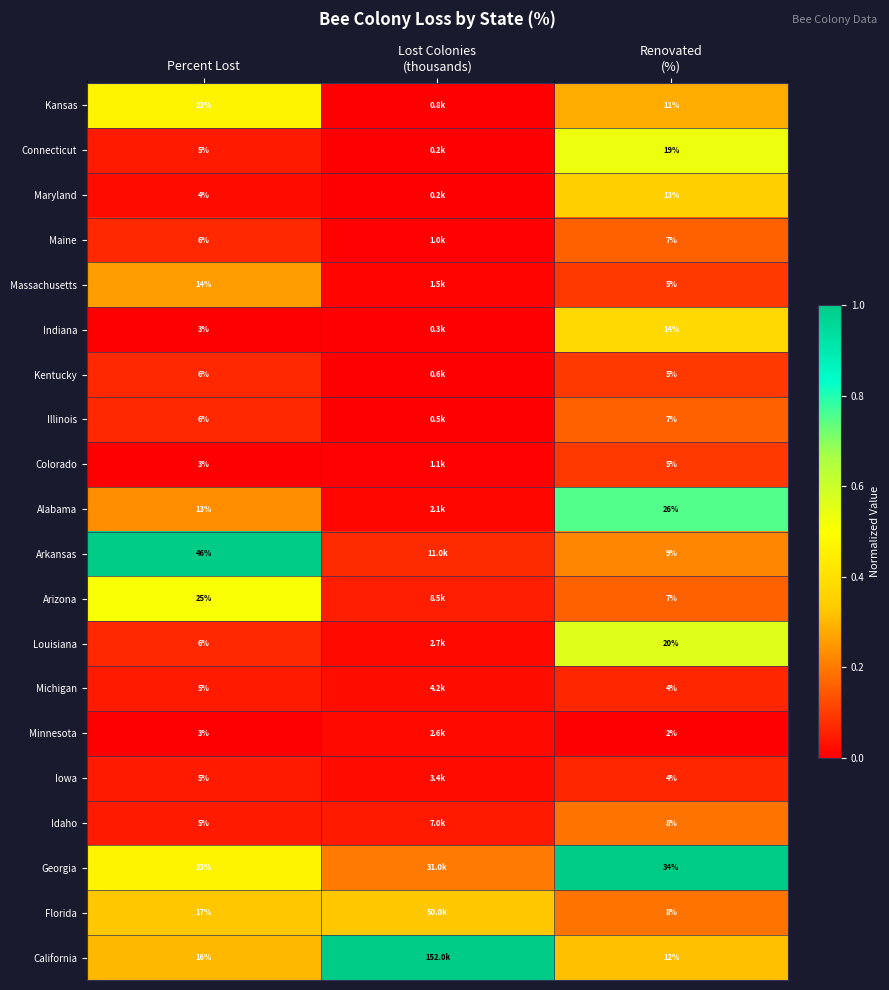

How many series are shown in this chart?

20